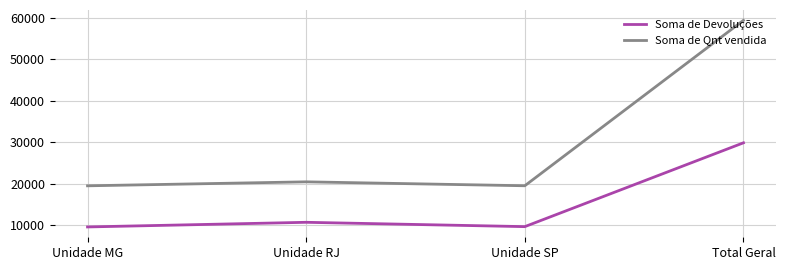

What is the smallest value displayed?

9560